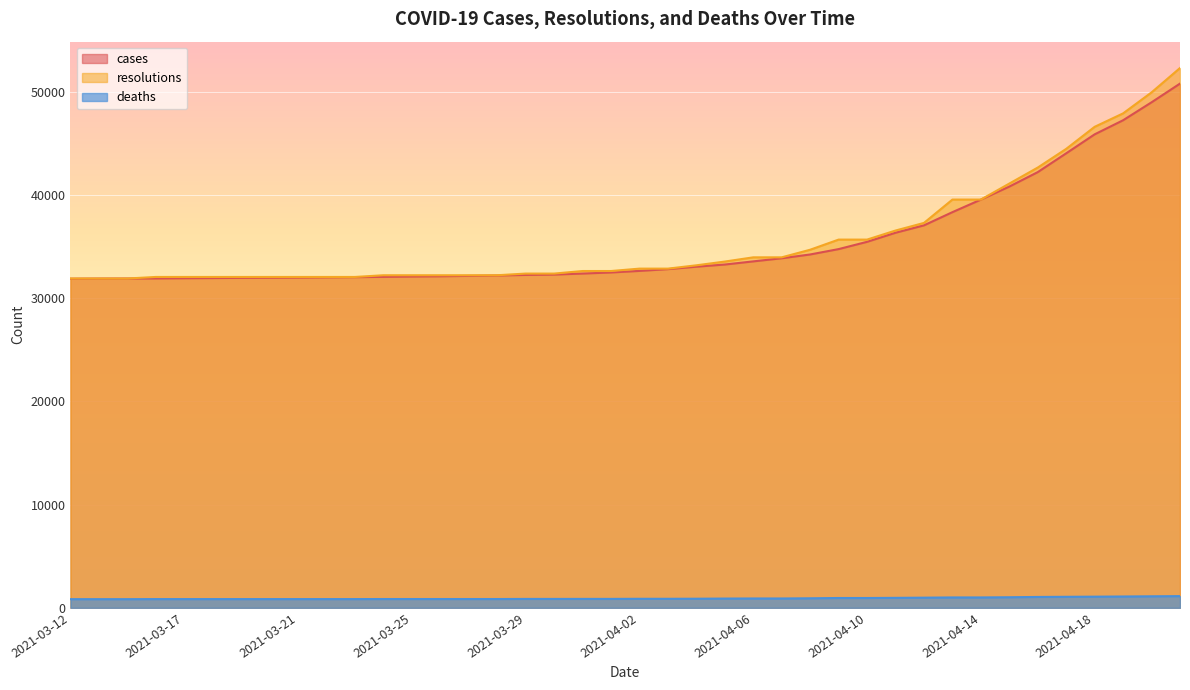

What is the difference between the resolutions values at 2021-03-24 and 2021-04-06?

1736